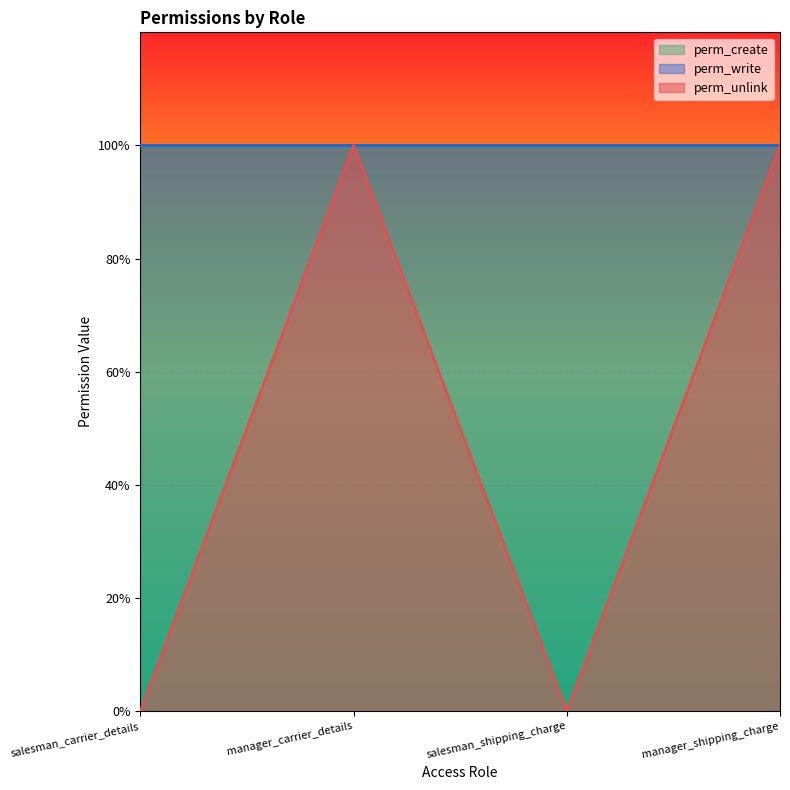

Reading left to right, transcribe all the data shown in this chart.

perm_unlink: salesman_carrier_details=0	manager_carrier_details=1	salesman_shipping_charge=0	manager_shipping_charge=1
perm_write: salesman_carrier_details=1	manager_carrier_details=1	salesman_shipping_charge=1	manager_shipping_charge=1
perm_create: salesman_carrier_details=1	manager_carrier_details=1	salesman_shipping_charge=1	manager_shipping_charge=1